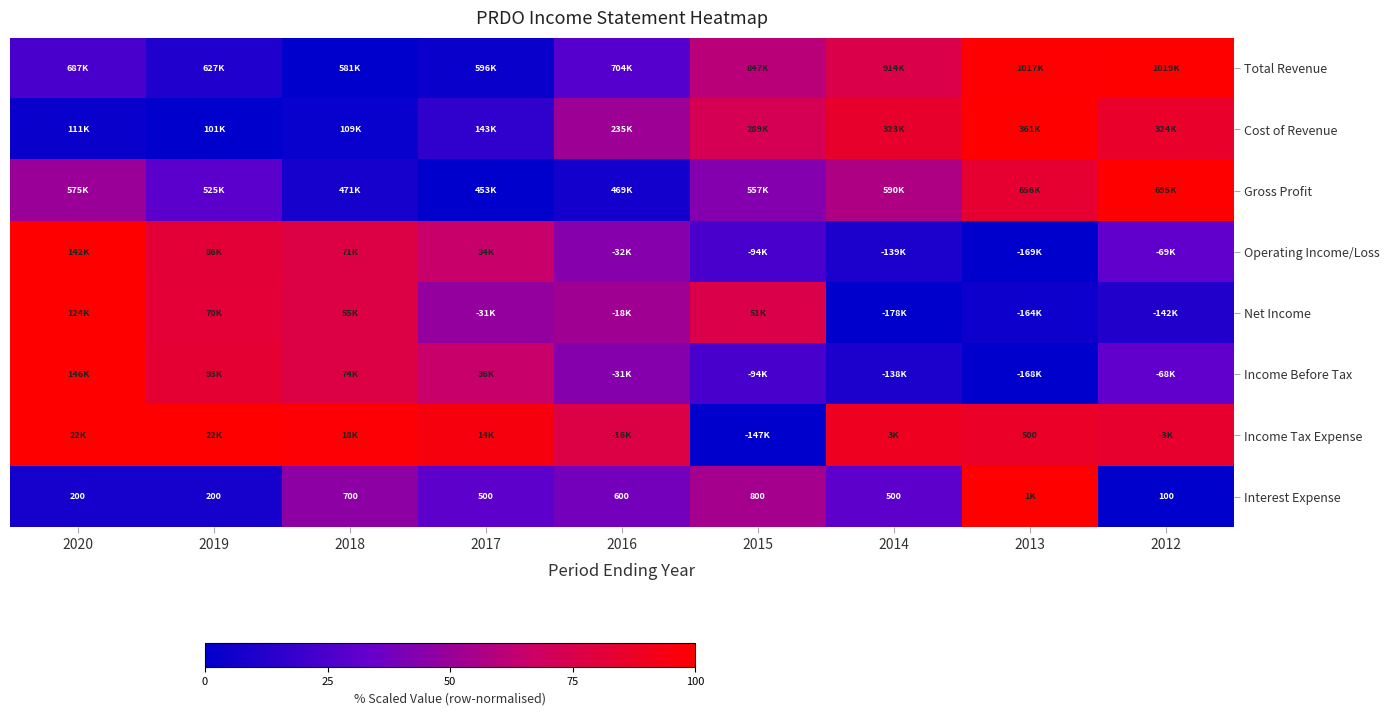

How many categories are shown in the chart?

9